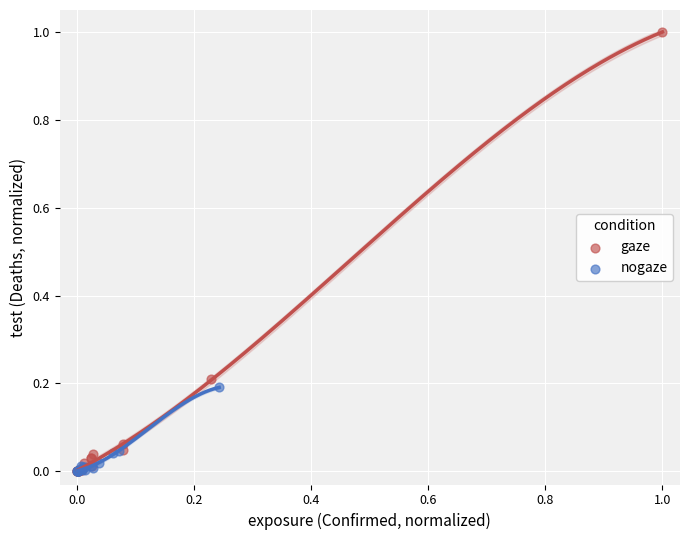

Which series contains the highest Y value?

gaze